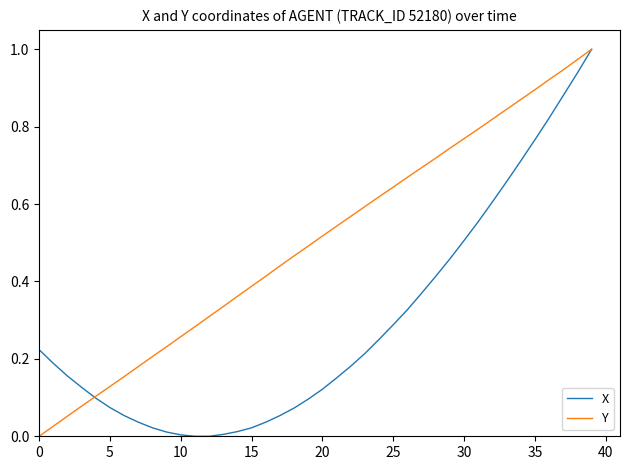

Which series has the largest total across all categories?

Y